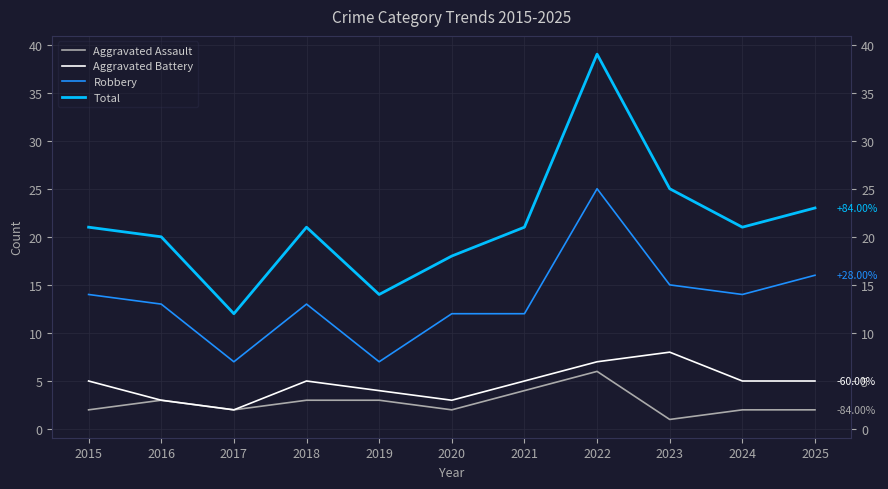

At which category is the sum across all series the highest?

2022